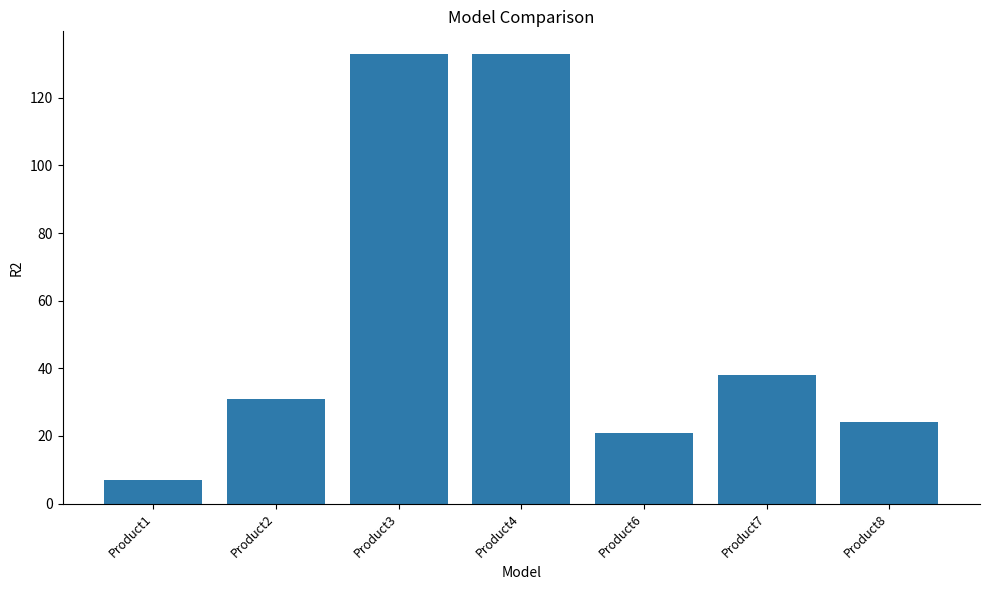

True or false: the data shows 43 at Product2.

False